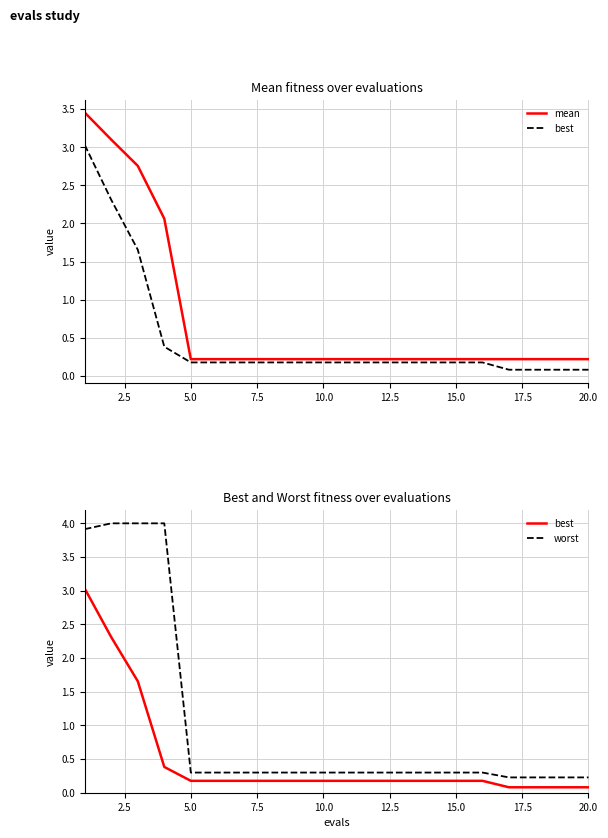

What are all the series names shown in the legend?

mean, best, worst